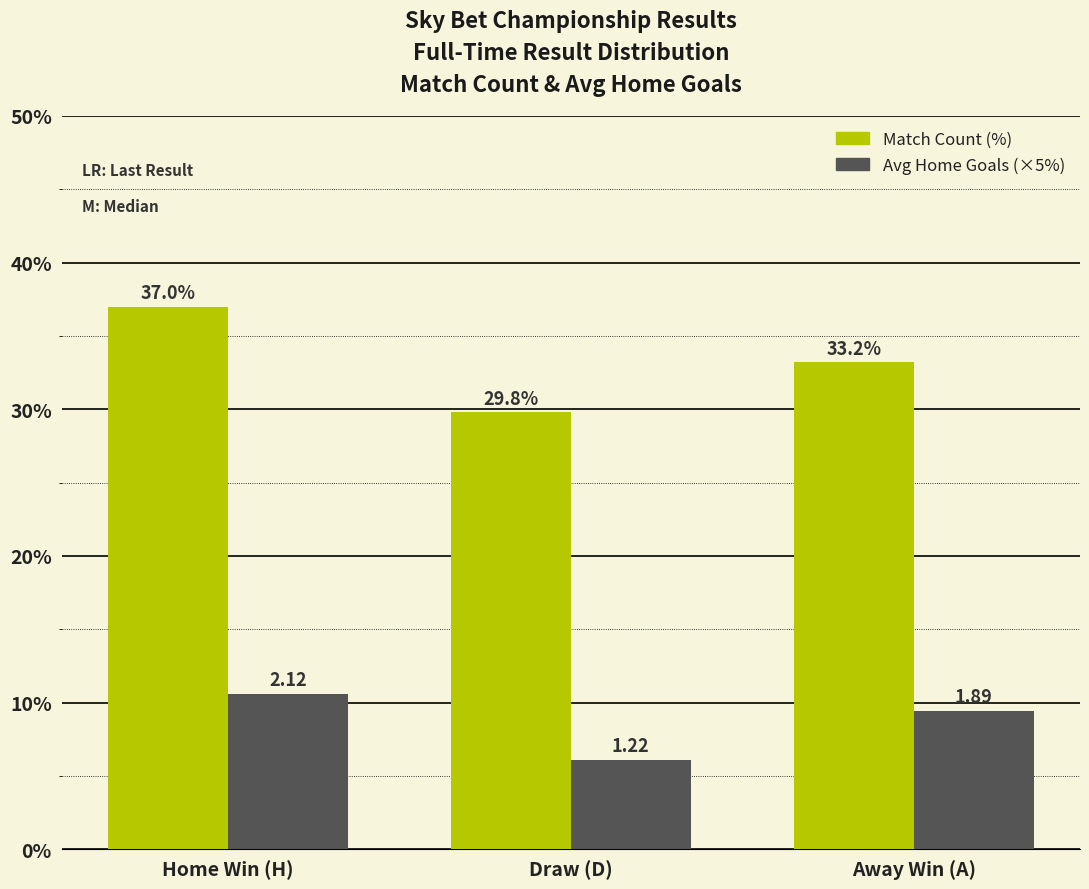

Which category has the highest value in the Match Count (%) series?

Home Win (H)